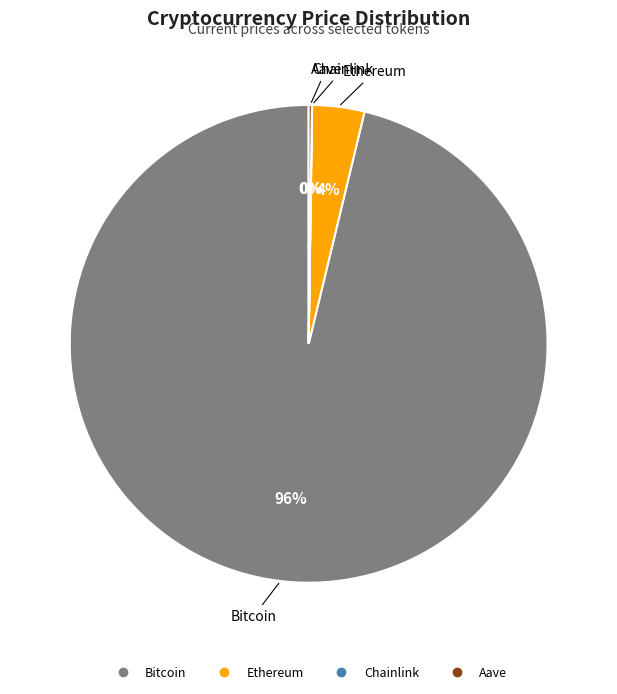

To the nearest percent, what is the average slice percentage?

25%